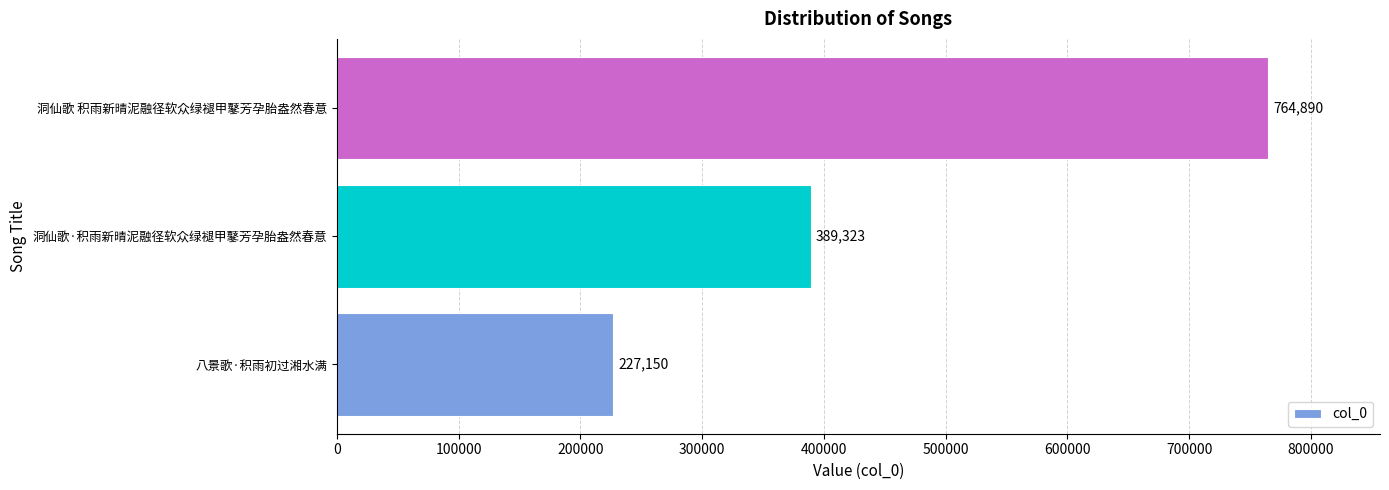

How many values are between 227150 and 764890?

3